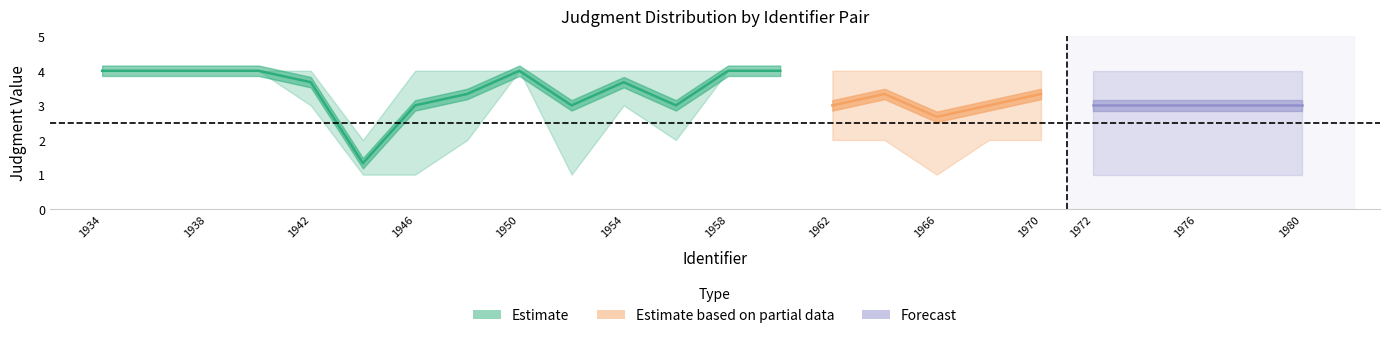

What is the sum of all min_judgment values?

41.0